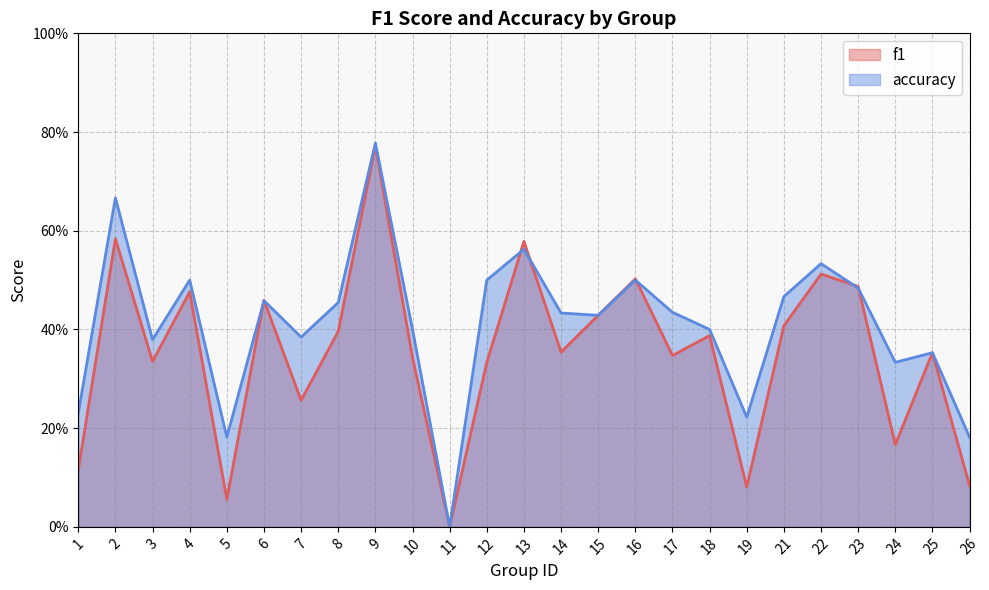

What is the sum of the f1 values at 6 and 21?

0.9